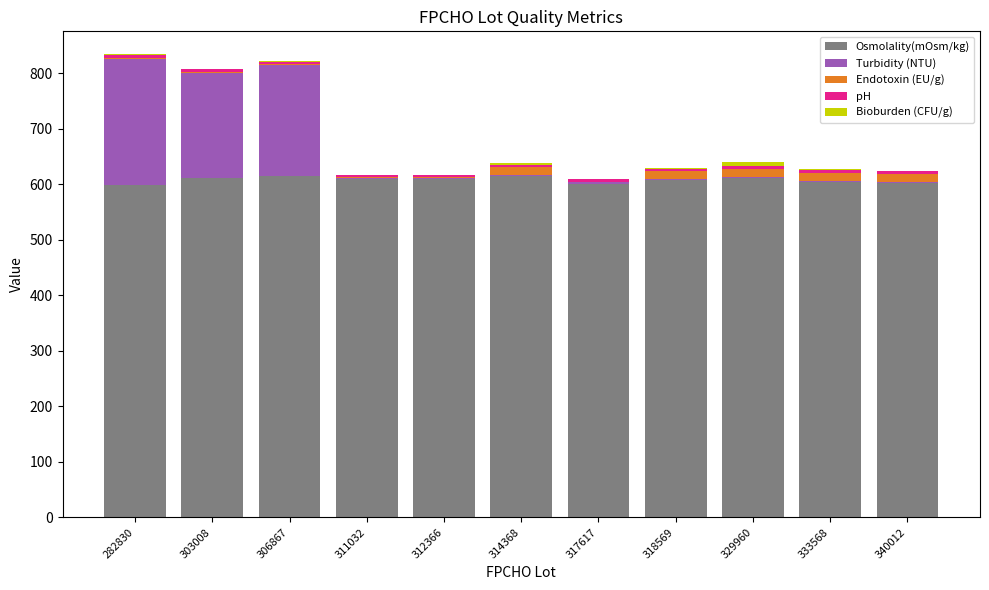

The Osmolality(mOsm/kg) series shows 244.1 at 303008. True or false?

False